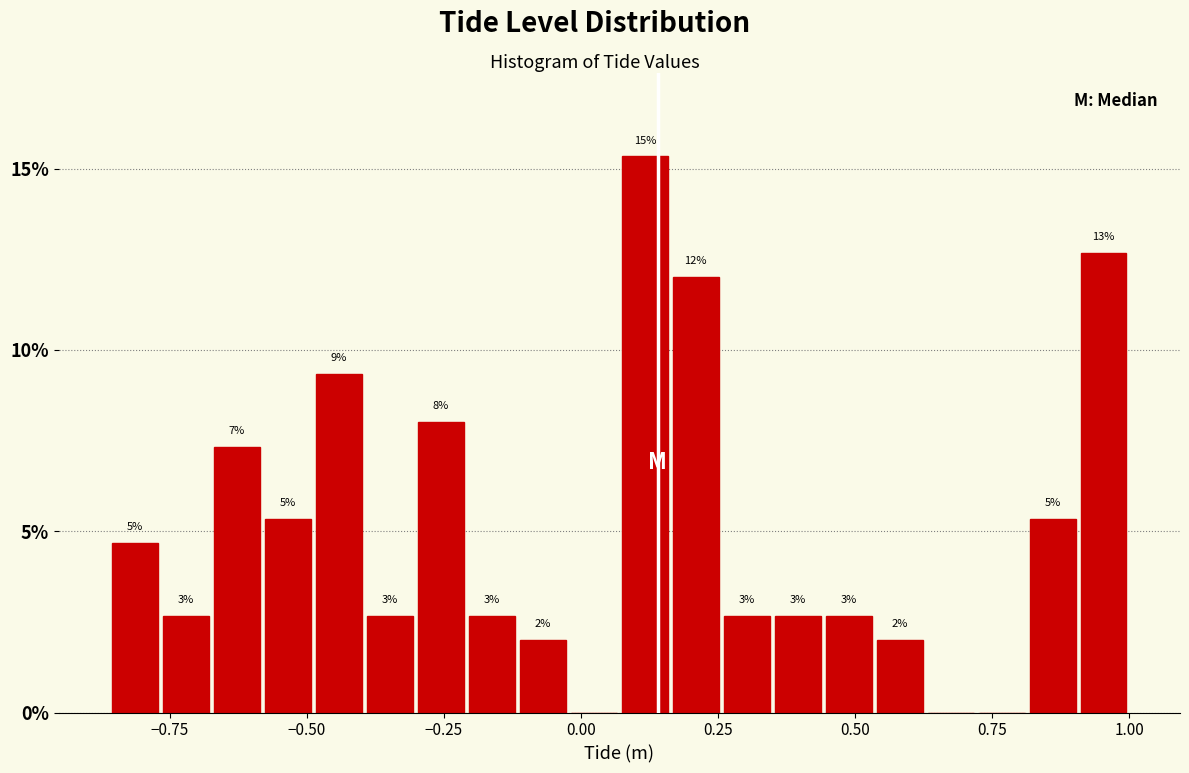

Read against the x-axis, roughly where is the centre of the tallest bar?

0.10